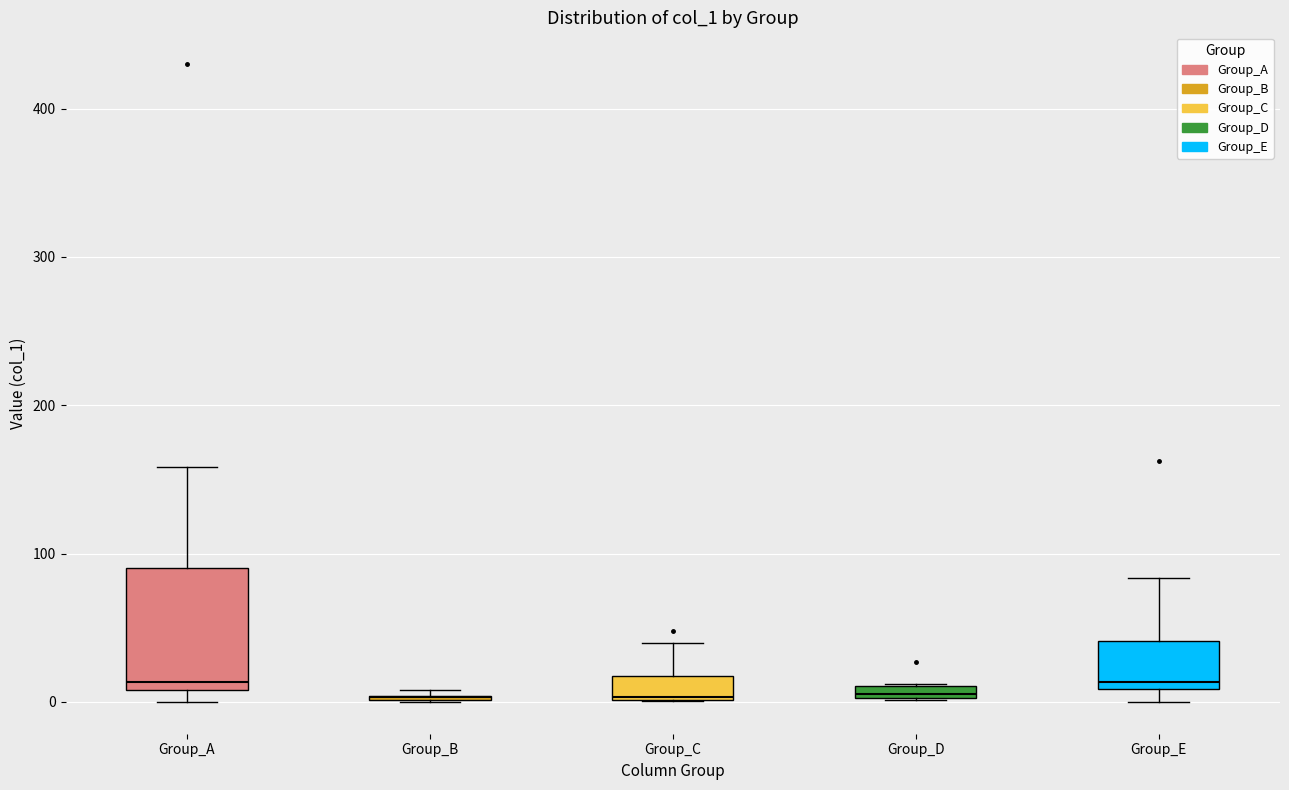

Which box is the tallest, from its lower edge to its upper edge?

Group_A